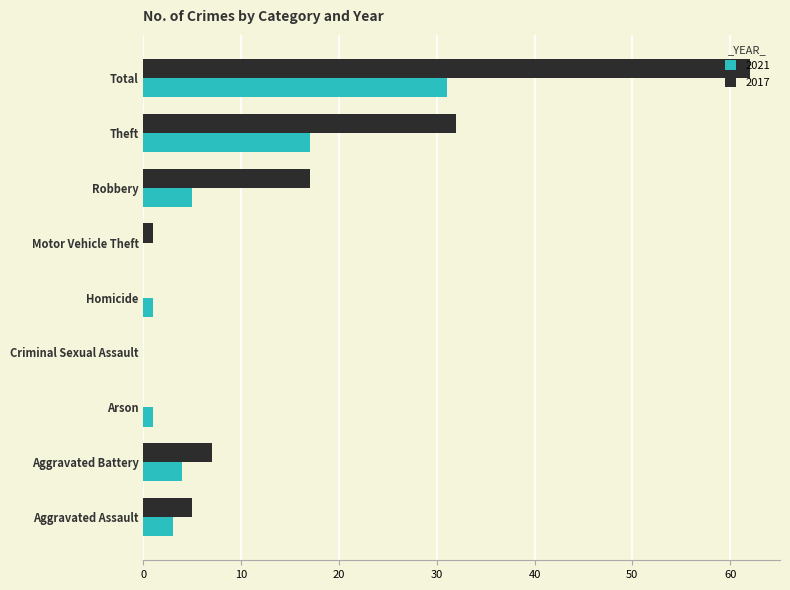

Which series changed the most between Aggravated Assault and Theft?

2017